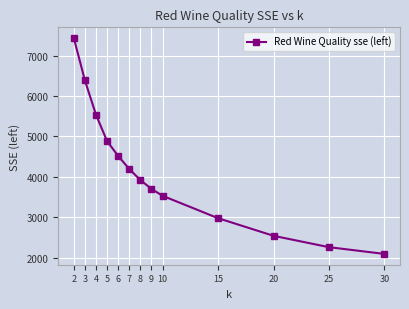

How many data points are above 3918?

7